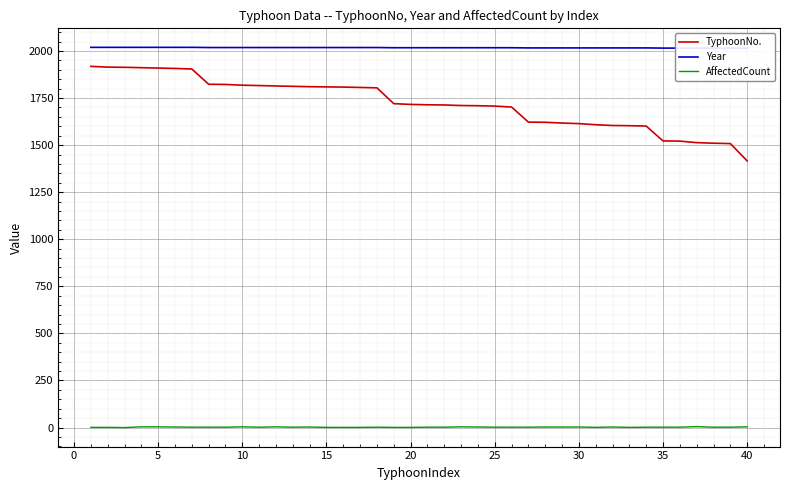

What is the difference between the second highest and minimum values in the Year series?

5